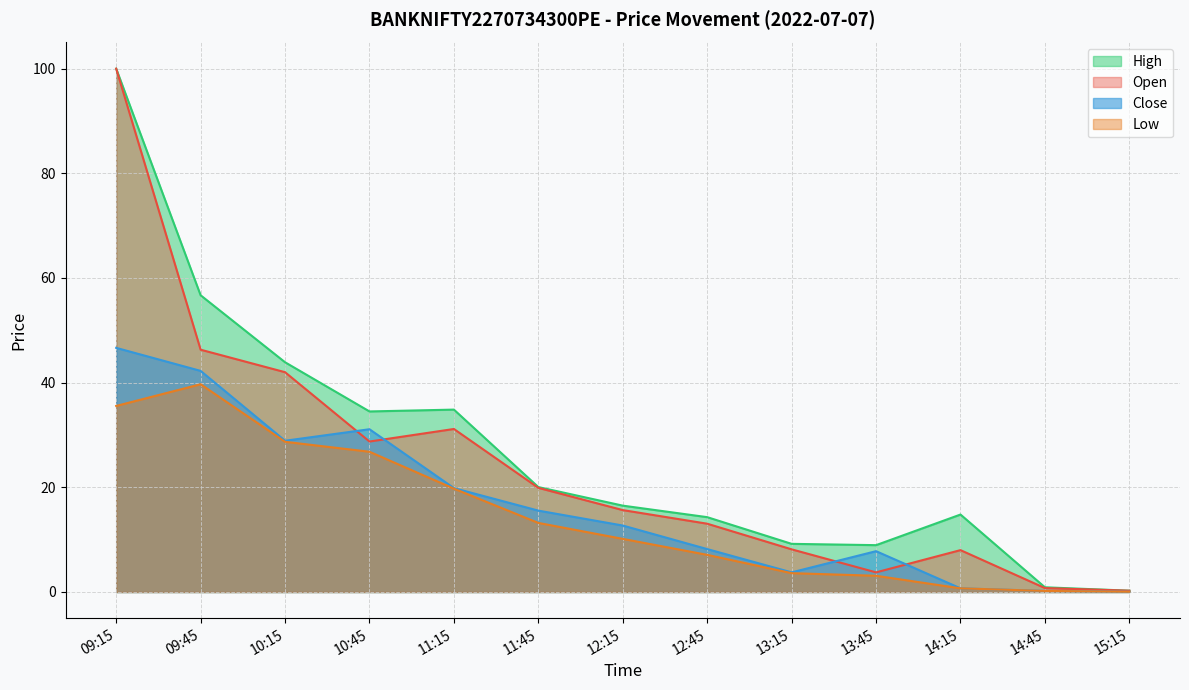

List the series in order of their overall mean, lowest first.

Low, Close, Open, High